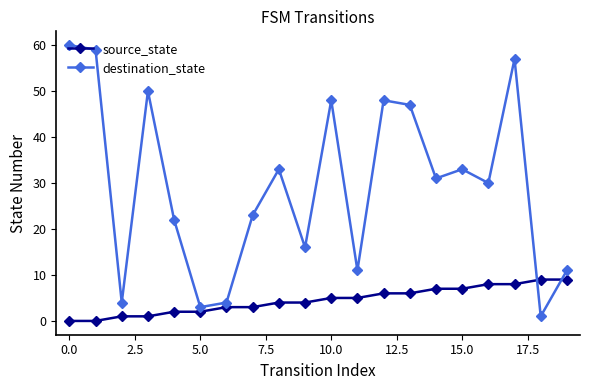

What is the maximum value for destination_state?

60